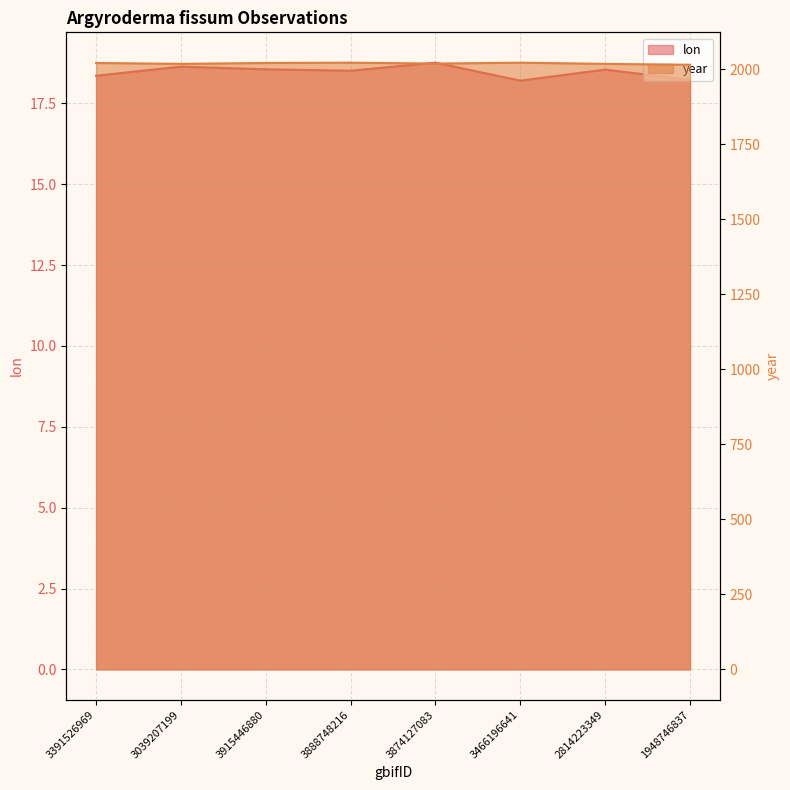

At how many categories does at least one series exceed 1872?

8